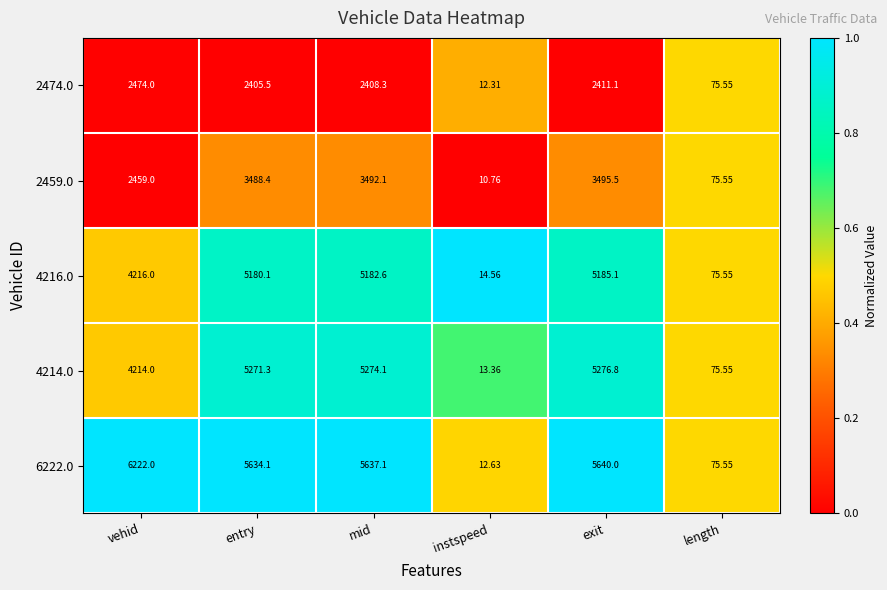

Which label corresponds to the largest value in the chart?

vehid